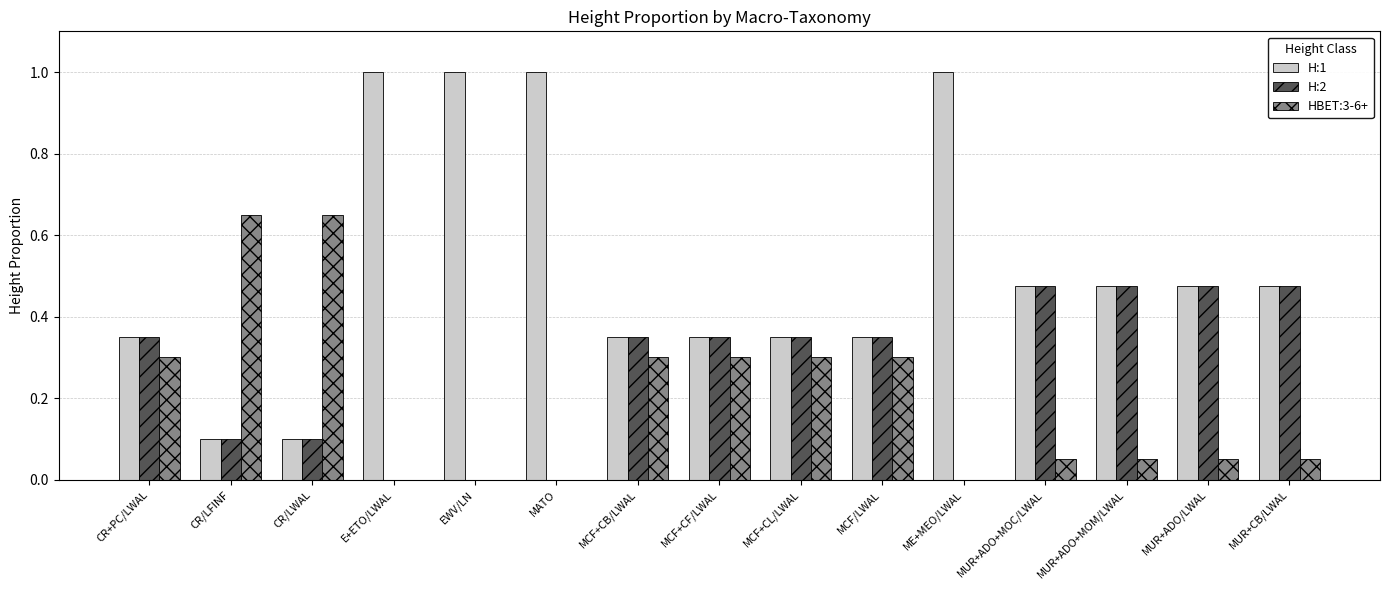

Which series has the largest total across all categories?

H:1